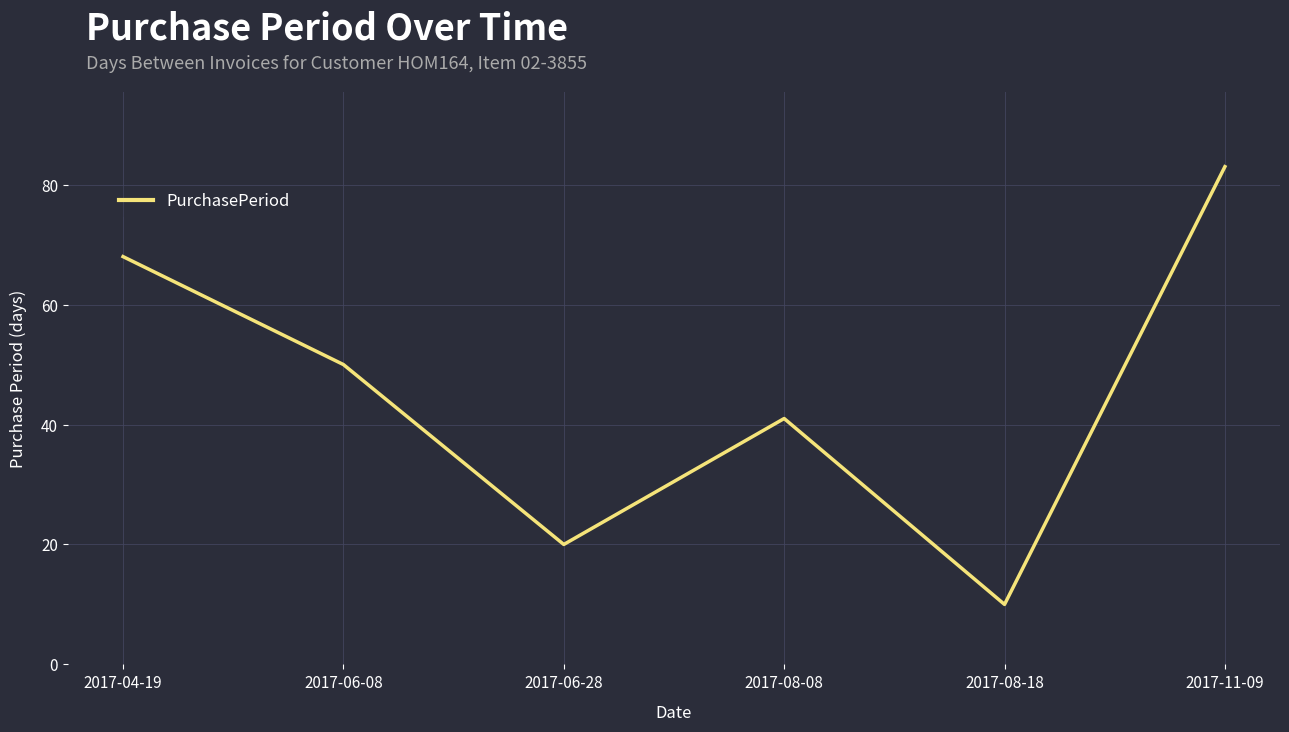

Does the chart display data point markers on the line(s)?

No